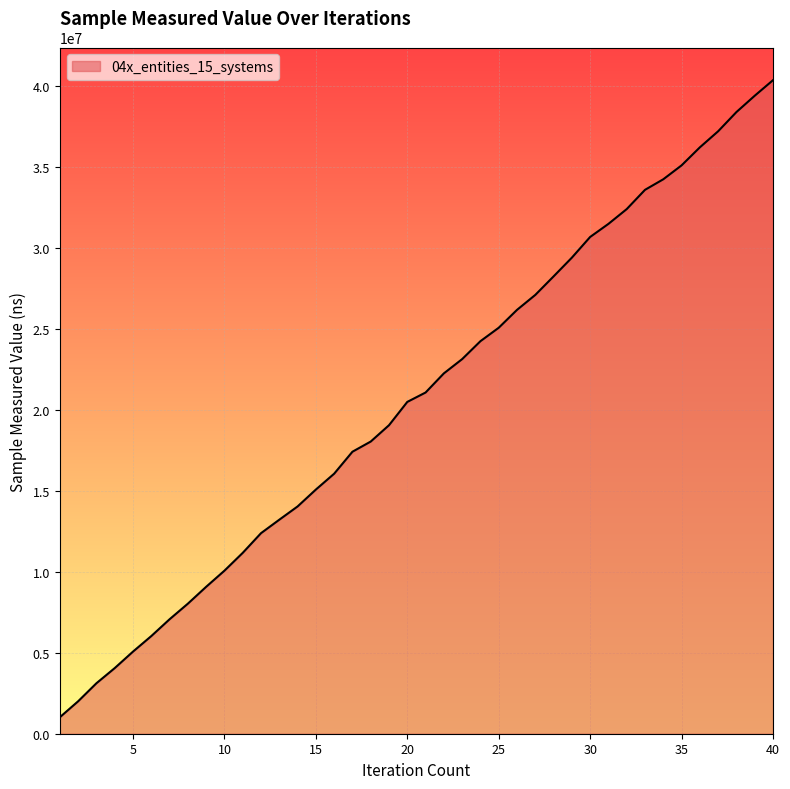

What is the average value?

20698688